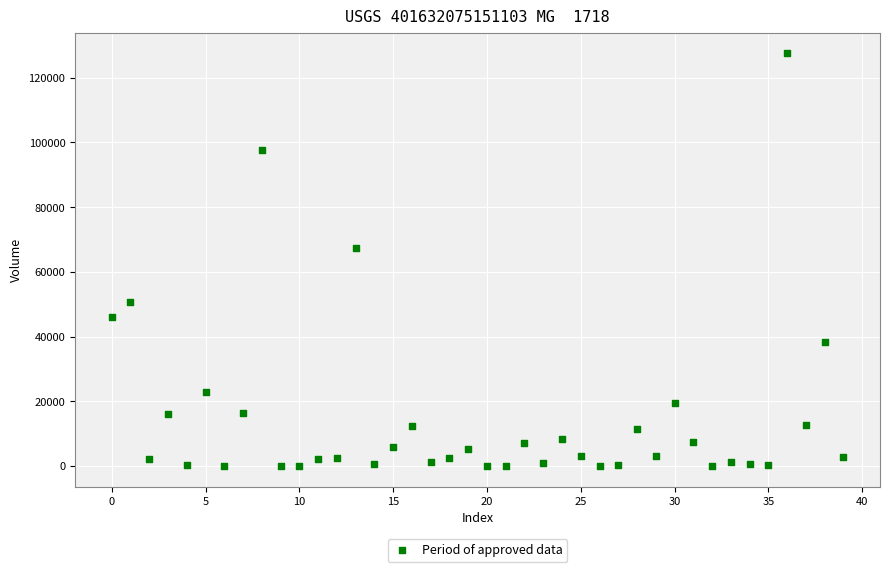

What Y value in the scatter plot is closest to 63783?

67412.8